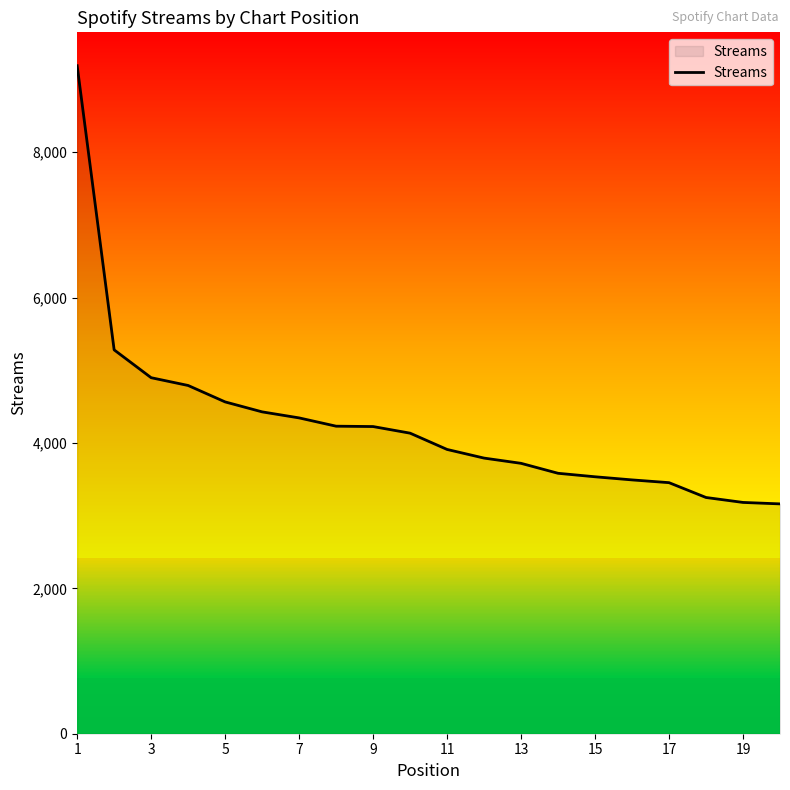

What is the difference between the maximum and minimum values?

6028